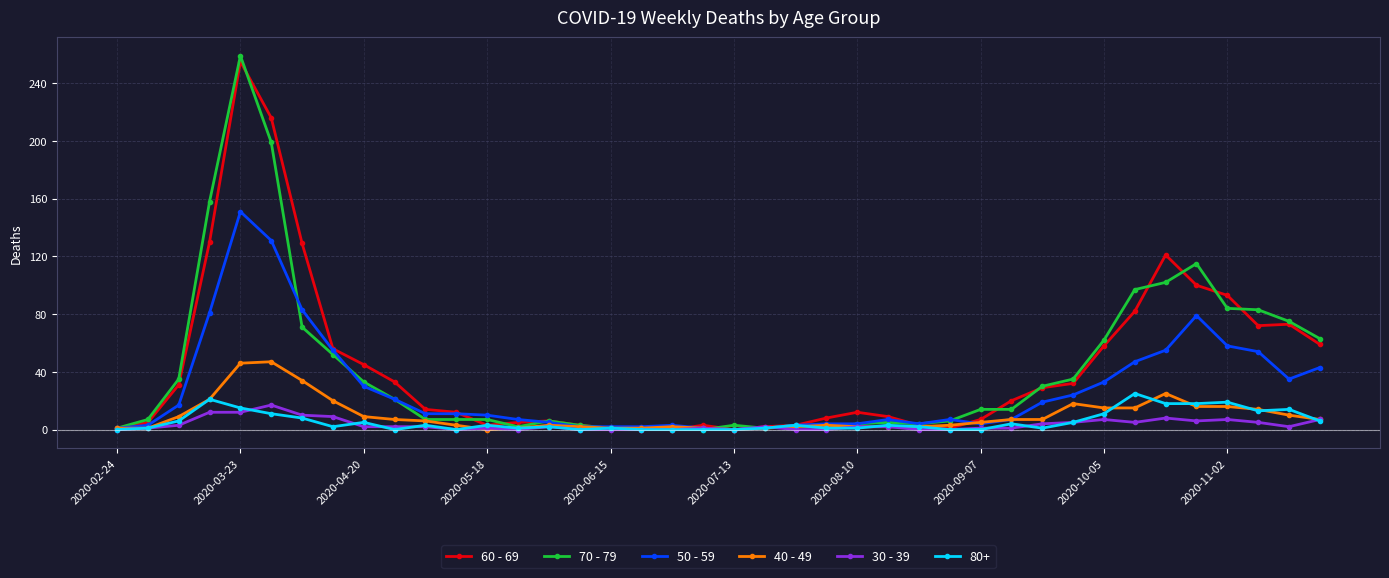

What is the greatest value displayed?

259